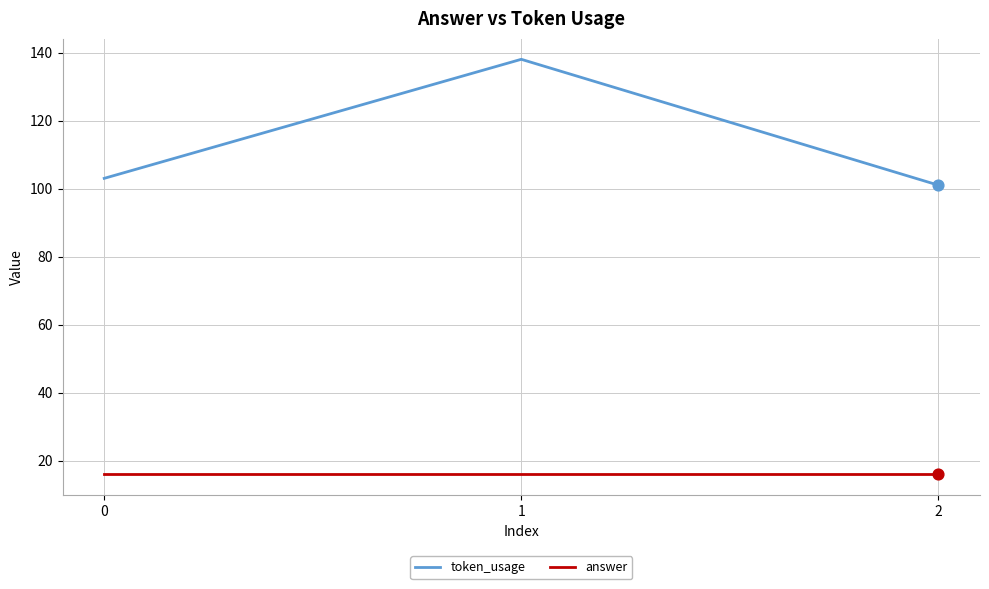

Which series has the widest spread of values?

token_usage